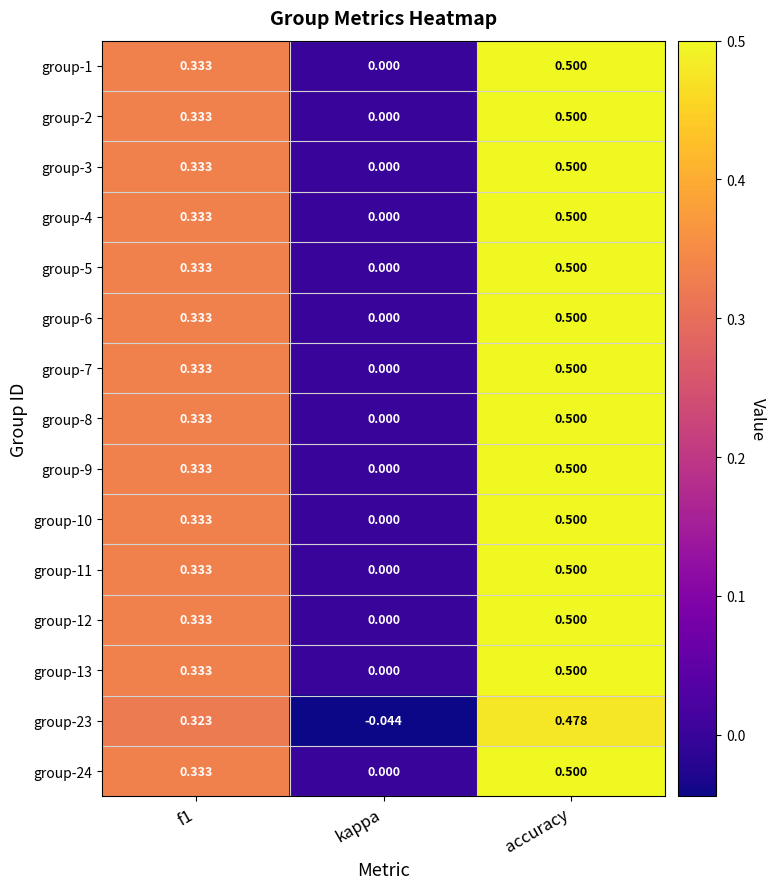

Is the value of group-11 at f1 greater than the value of group-7 at kappa?

Yes